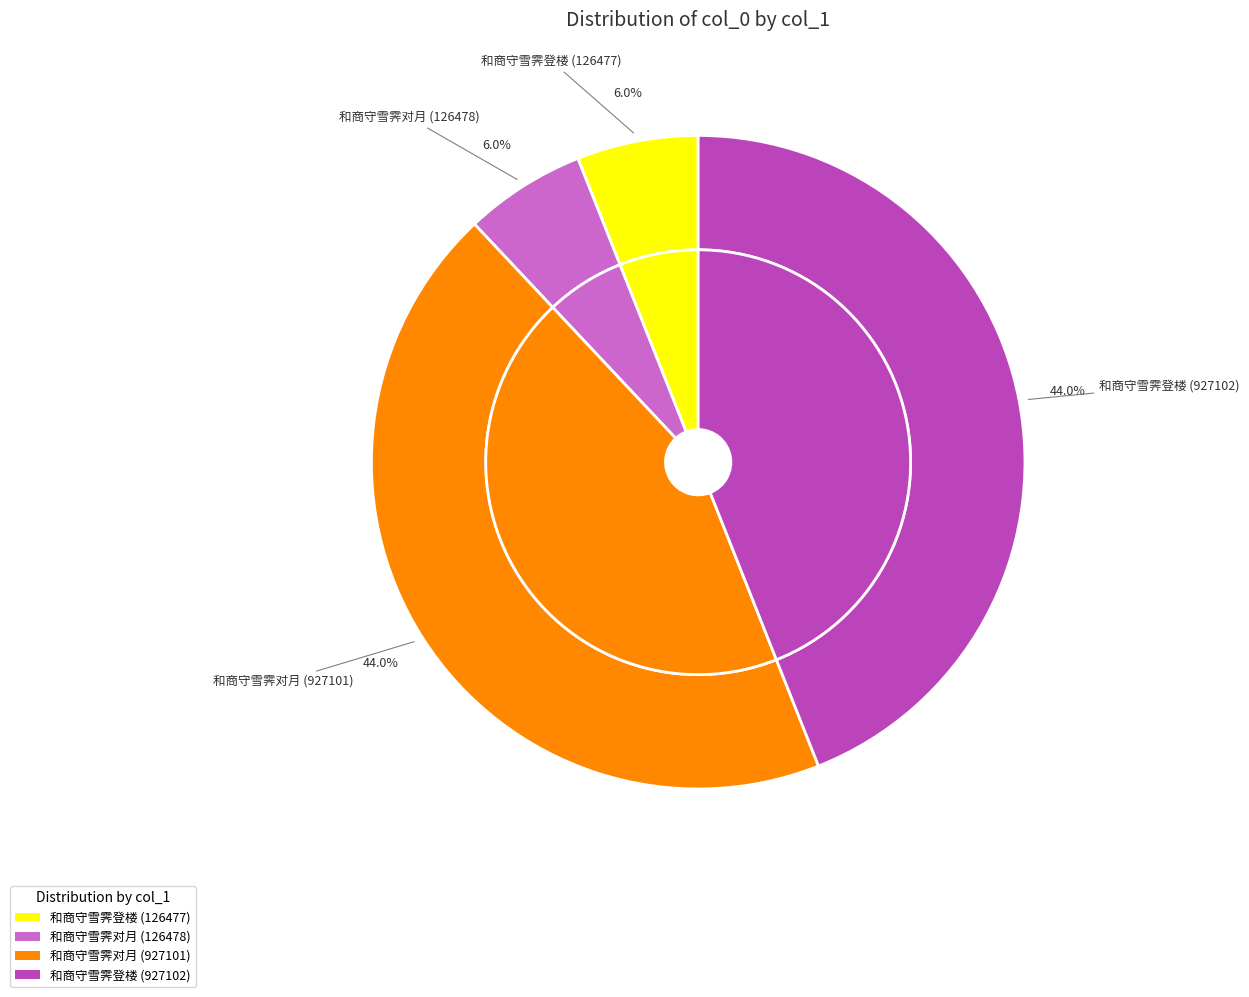

The 和商守雪霁对月 (927101) slice represents 44% of the pie. True or false?

True